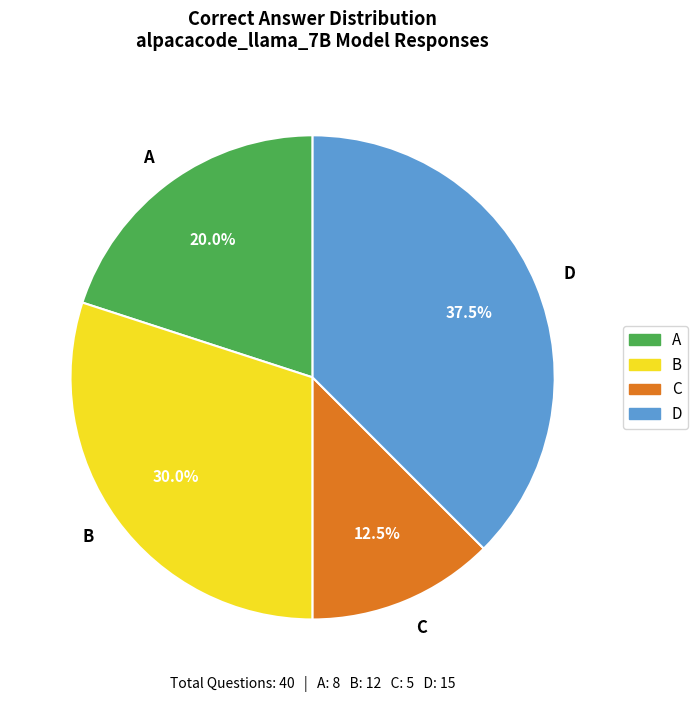

To the nearest percent, what percentage of the pie is A?

20%